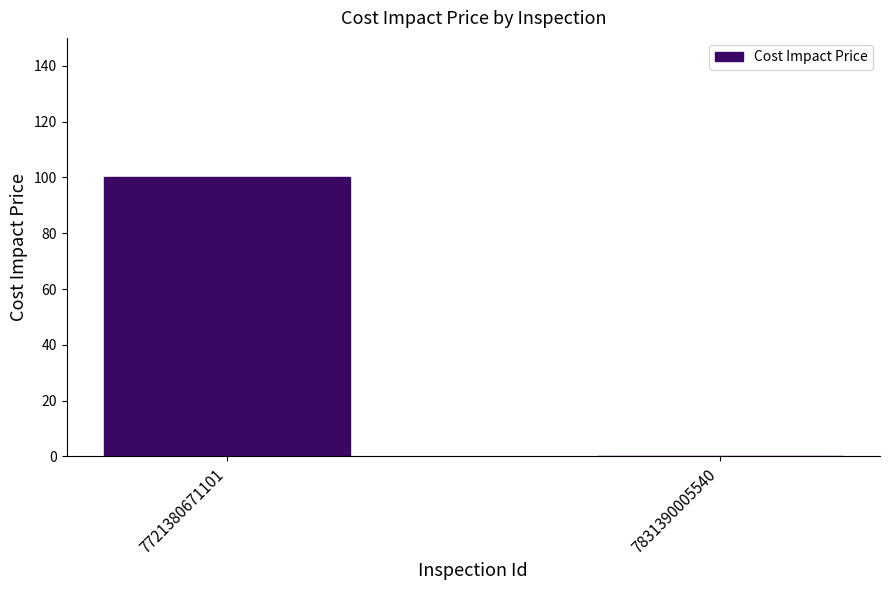

What is the difference between the values at 7721380671101 and 7831390005540?

100